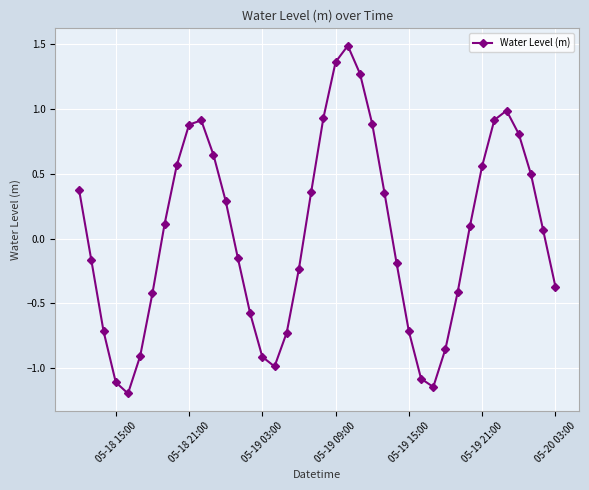

How many points are lower than both their immediate neighbors (excluding endpoints)?

3